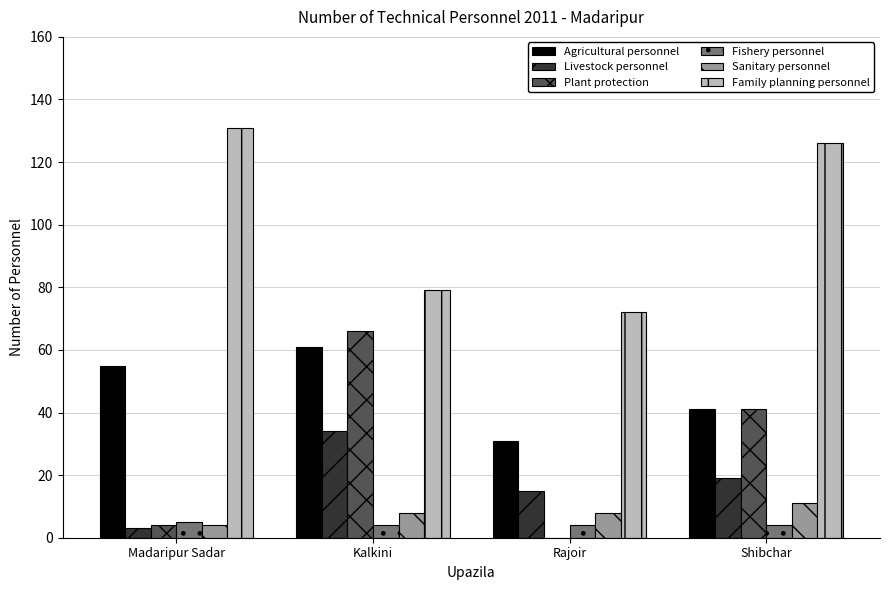

Count the number of categories in the chart.

4